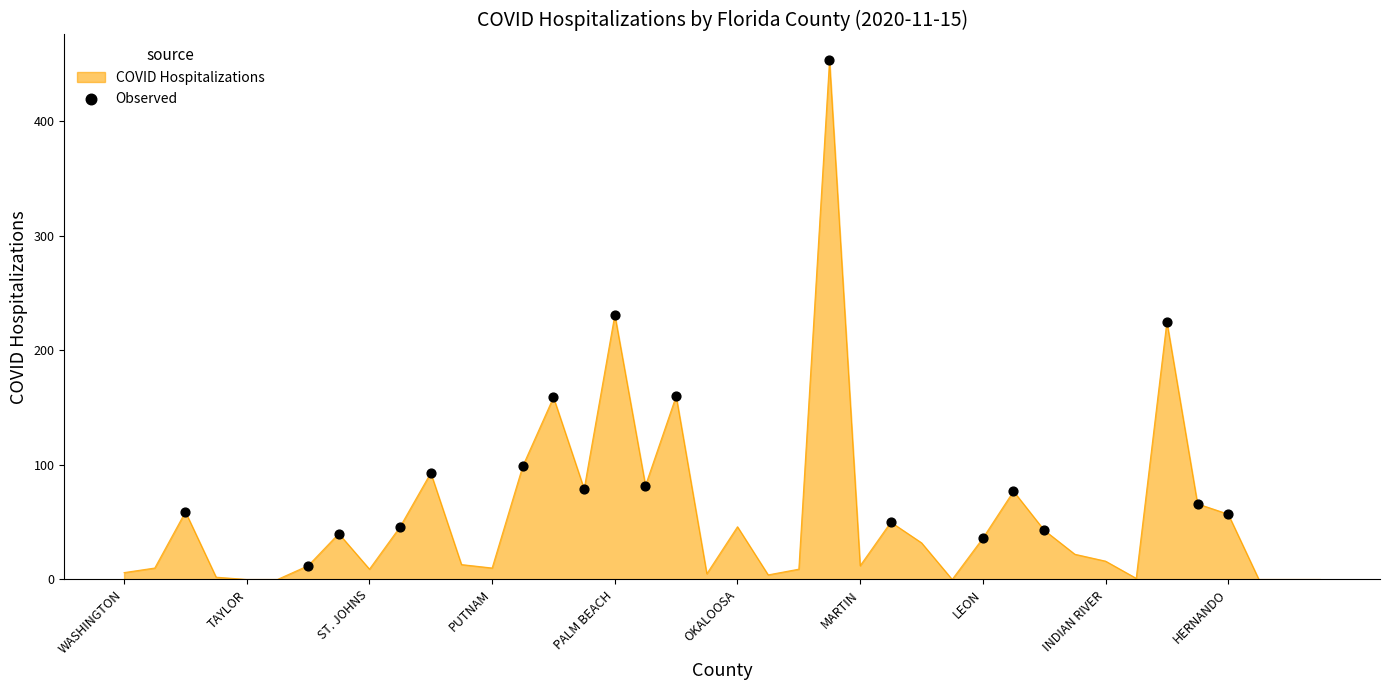

What is the maximum value shown in the chart?

453